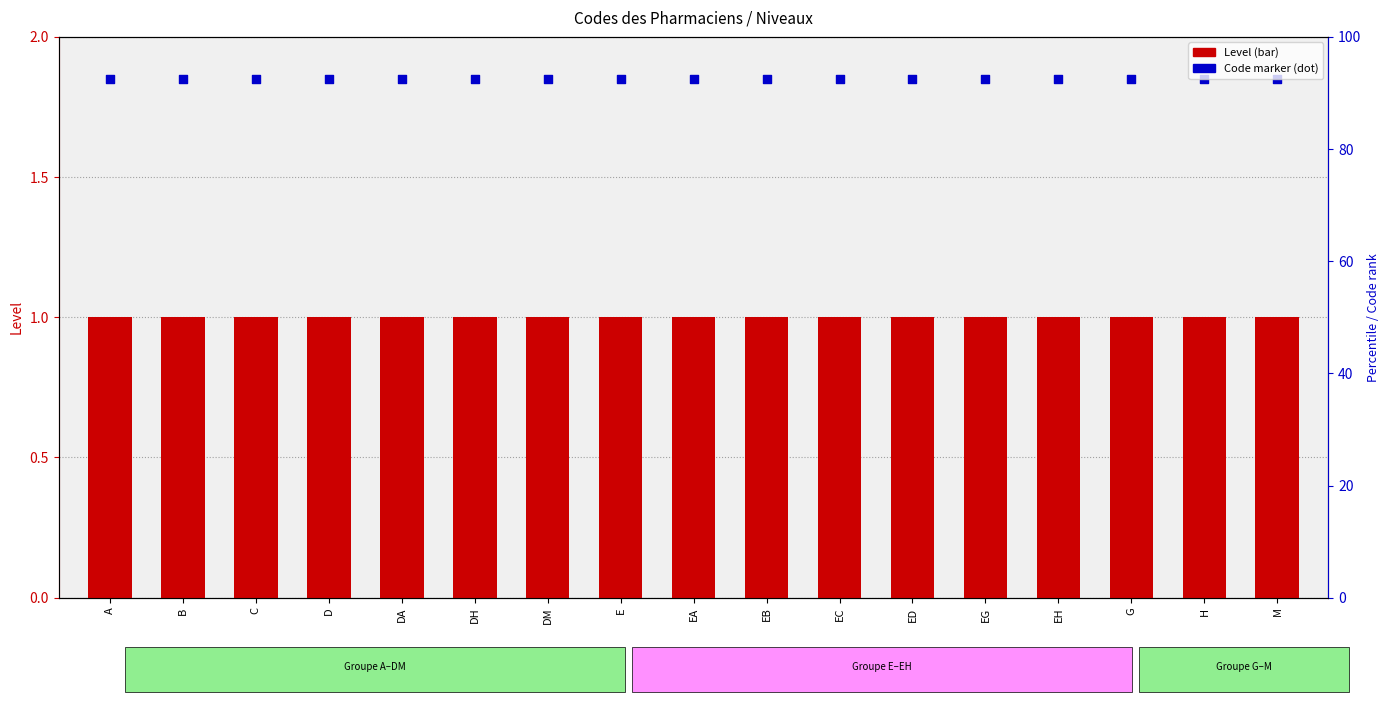

What is the total value across all series at G?

2.9